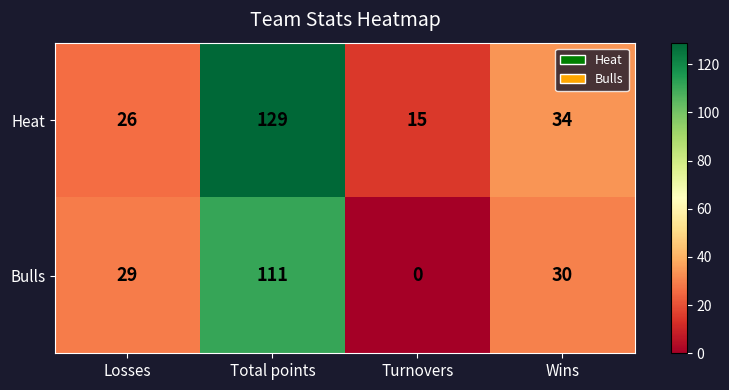

Is the value of Heat at Wins greater than the value of Bulls at Wins?

Yes